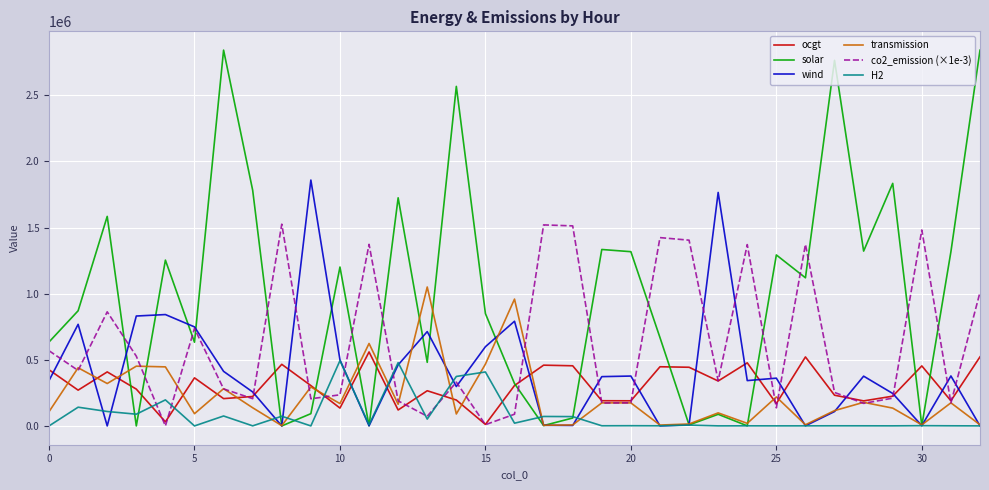

Which series has the widest spread of values?

solar